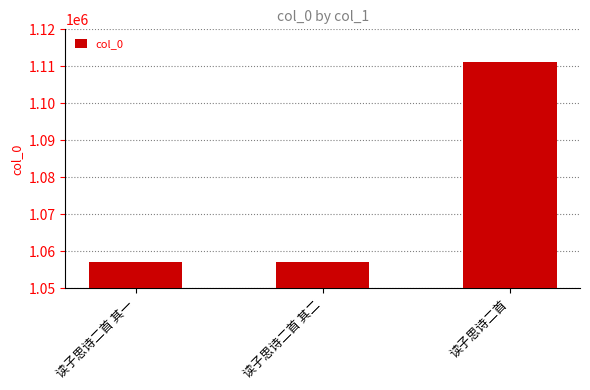

How many data points does each series have?

3